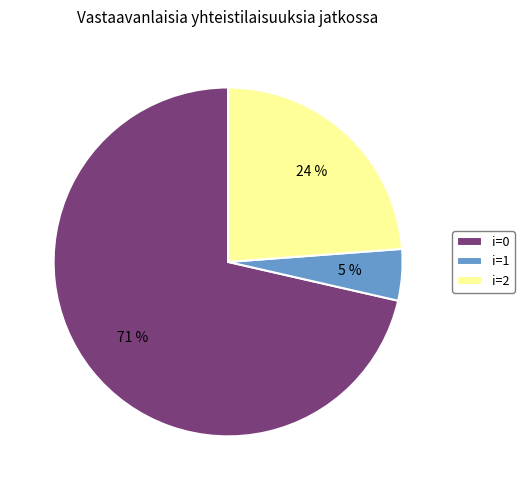

Which slice is the smallest?

i=1